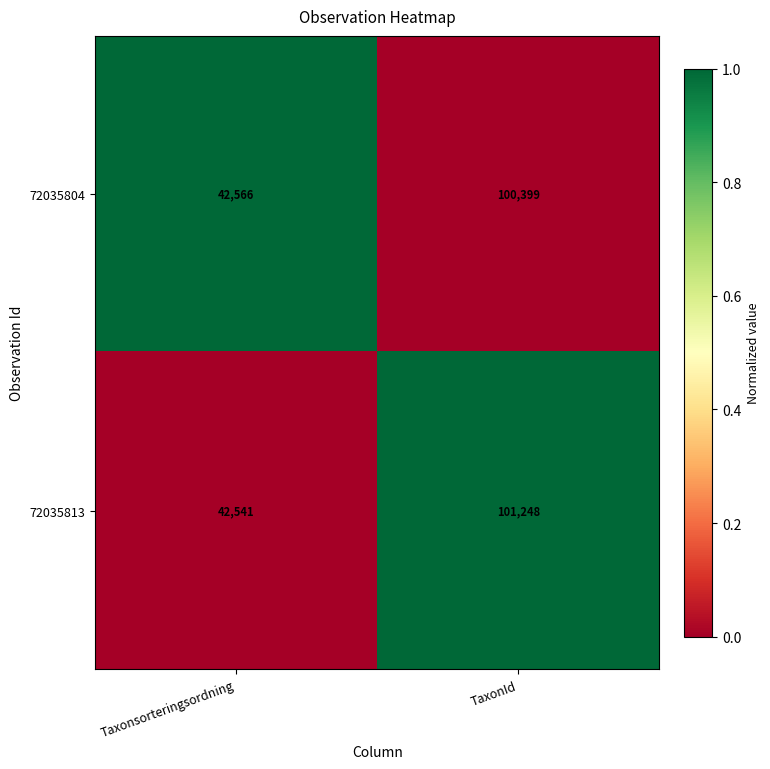

What is the total value across all series at Taxonsorteringsordning?

85107